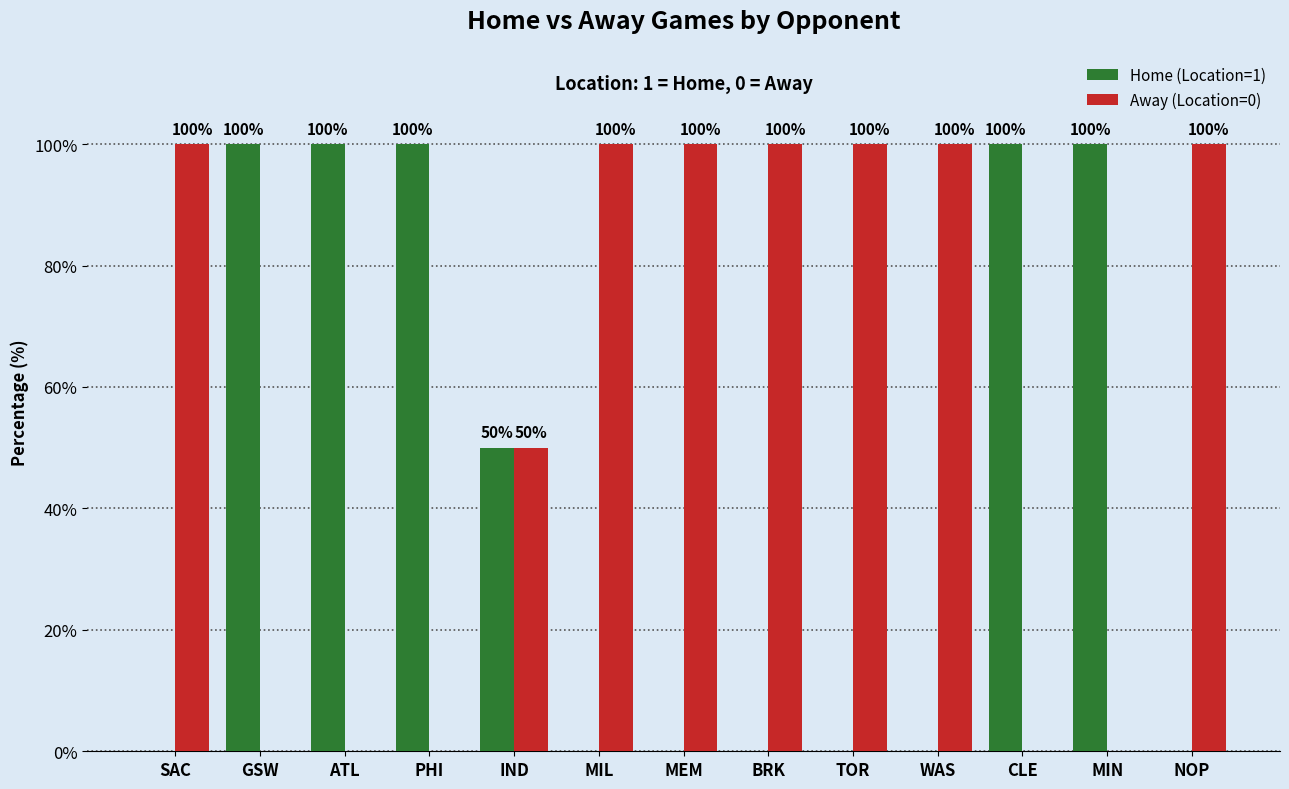

Reading left to right, list all the values displayed in this chart.

Home (Location=1): SAC=0	GSW=100	ATL=100	PHI=100	IND=50	MIL=0	MEM=0	BRK=0	TOR=0	WAS=0	CLE=100	MIN=100	NOP=0
Away (Location=0): SAC=100	GSW=0	ATL=0	PHI=0	IND=50	MIL=100	MEM=100	BRK=100	TOR=100	WAS=100	CLE=0	MIN=0	NOP=100